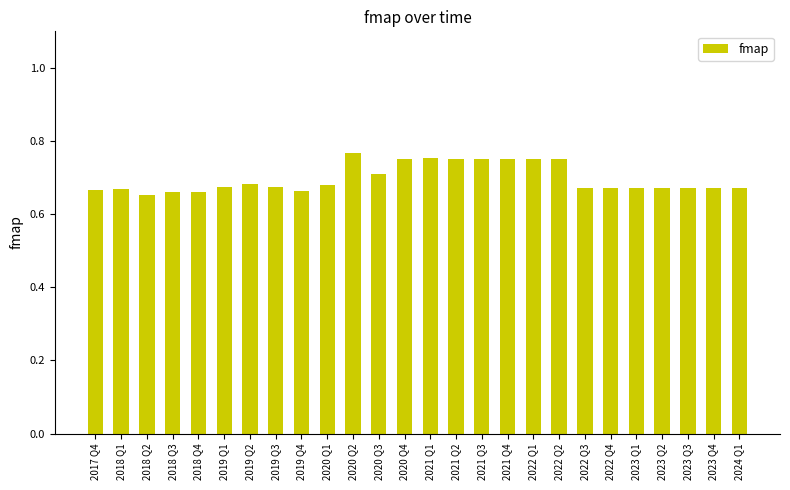

What is the label of the 11th bar from the right?

2021 Q3